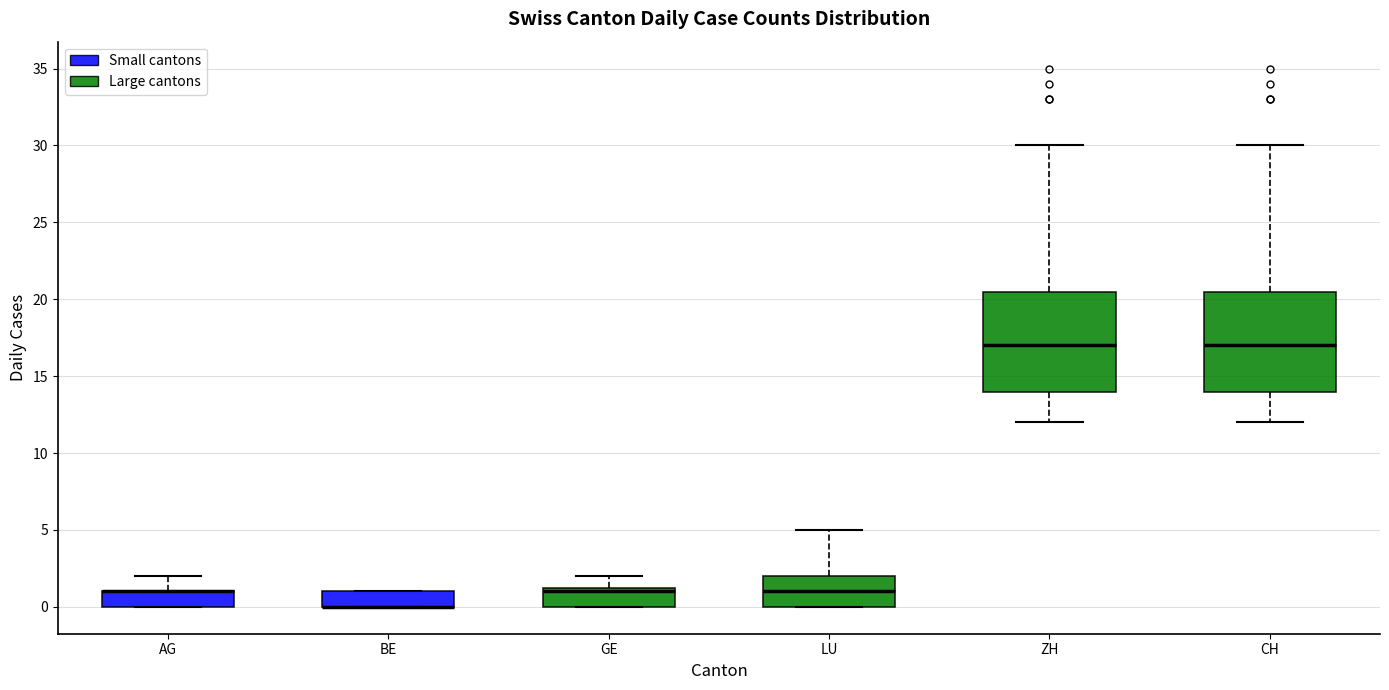

Where is the lower edge of the box for AG on the y-axis? The values are not printed on the chart, so give them approximately, as read against the axis.

0.0